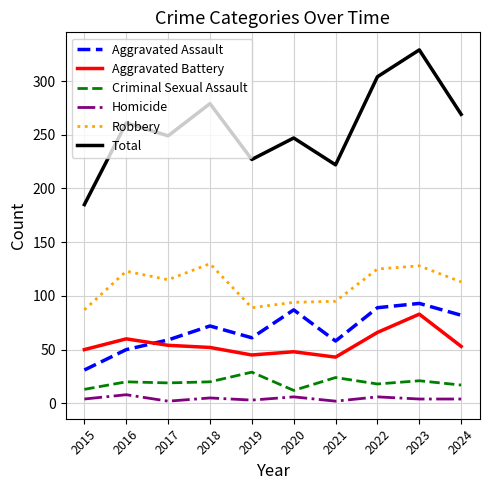

What is the sum of all Aggravated Battery values?

554